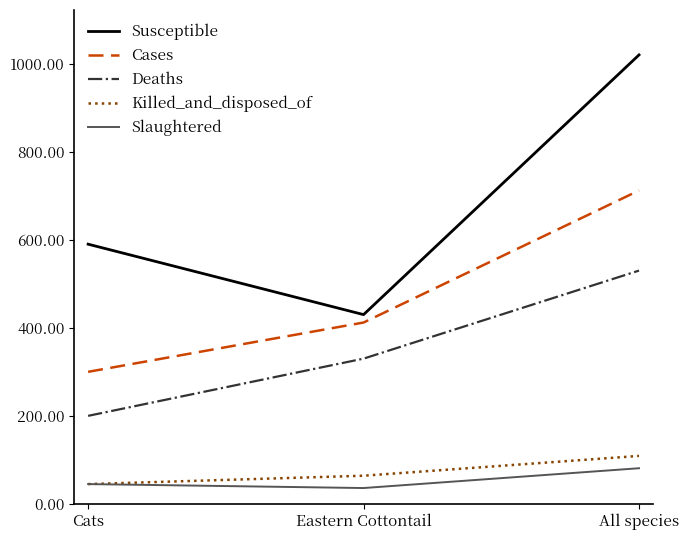

At how many categories does at least one series exceed 143?

3